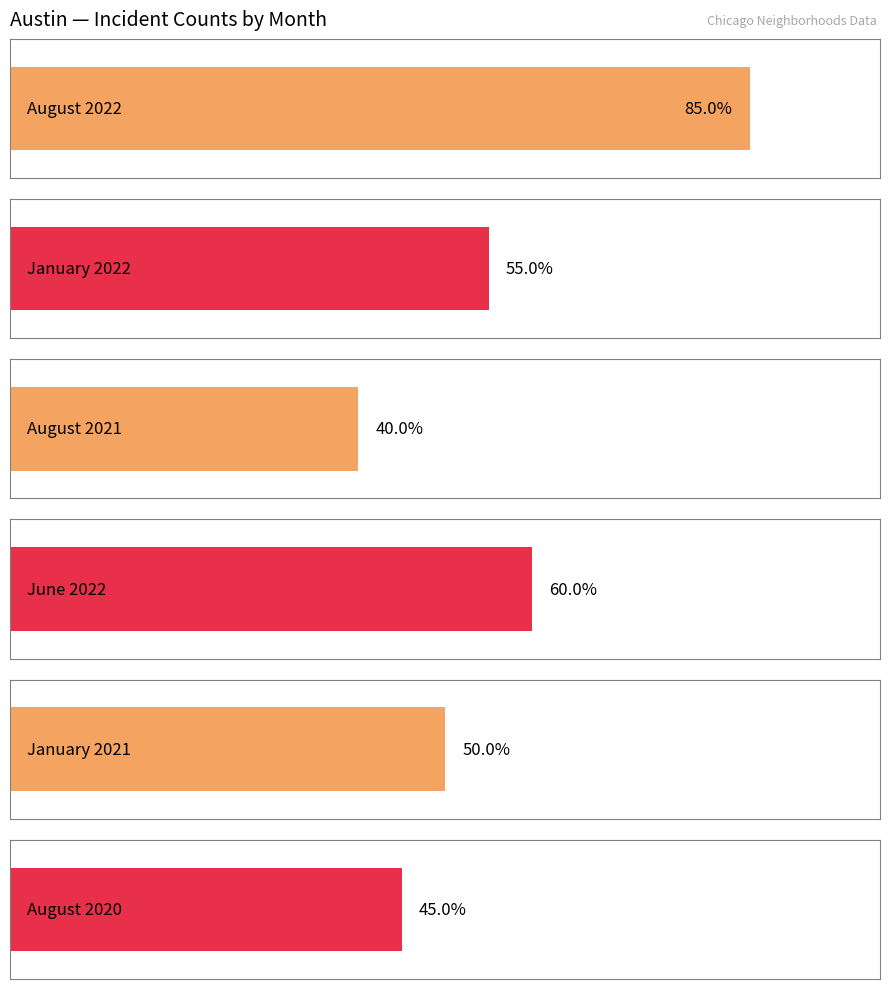

True or false: June 2022 has a value of 1 at Logan Square.

False